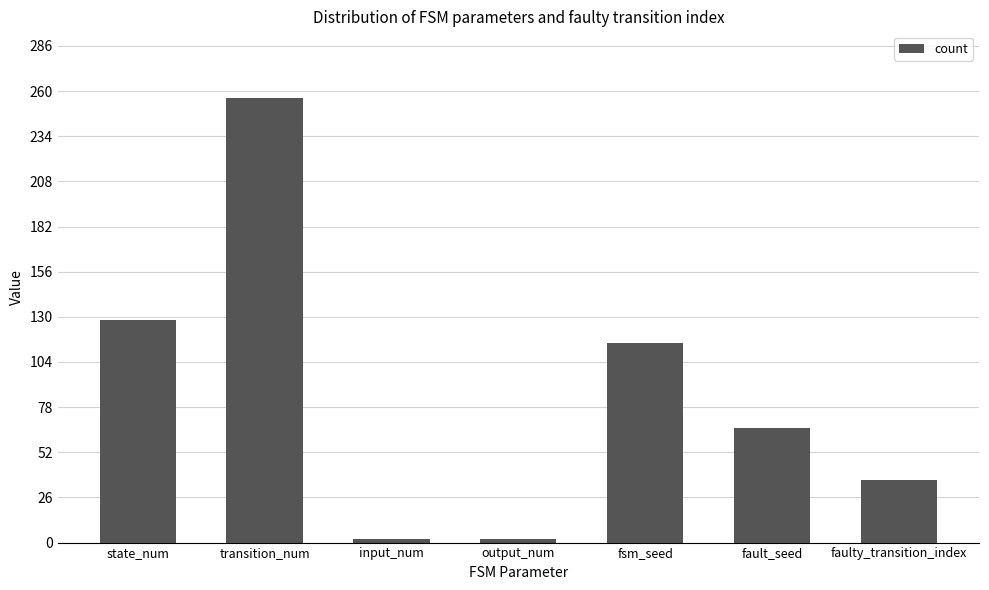

What is the change in value from state_num to input_num?

-126